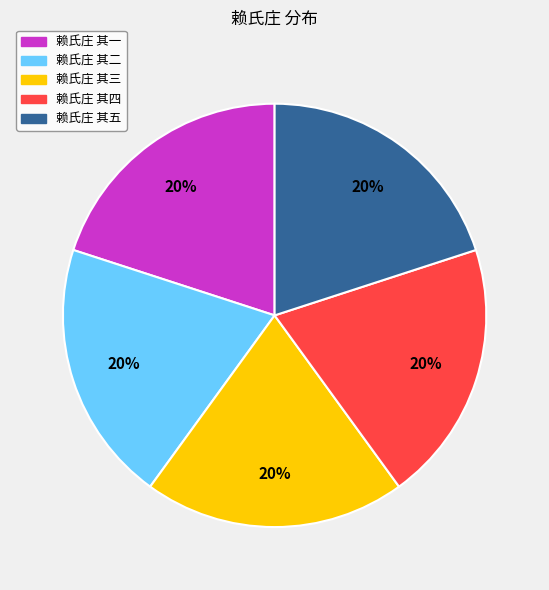

How many slices are in this pie chart?

5